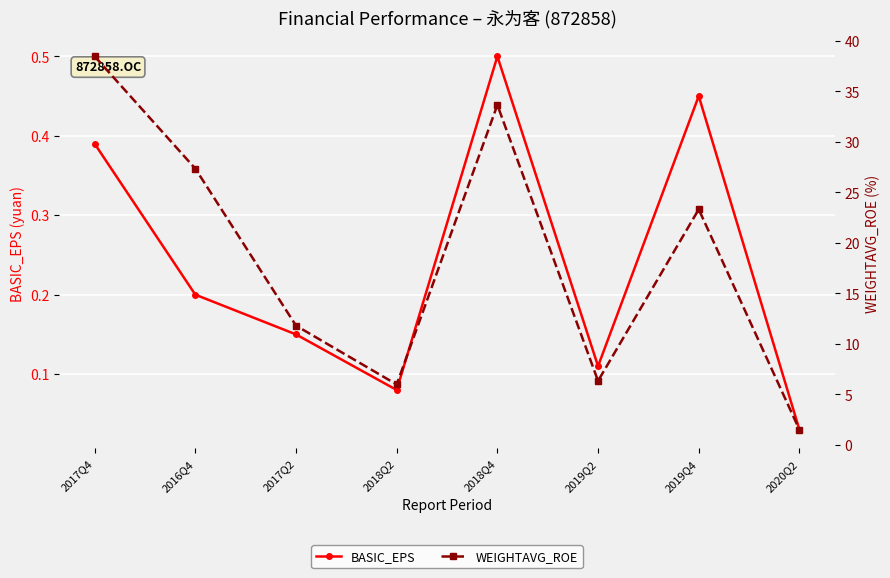

True or false: WEIGHTAVG_ROE and BASIC_EPS cross at least once.

False